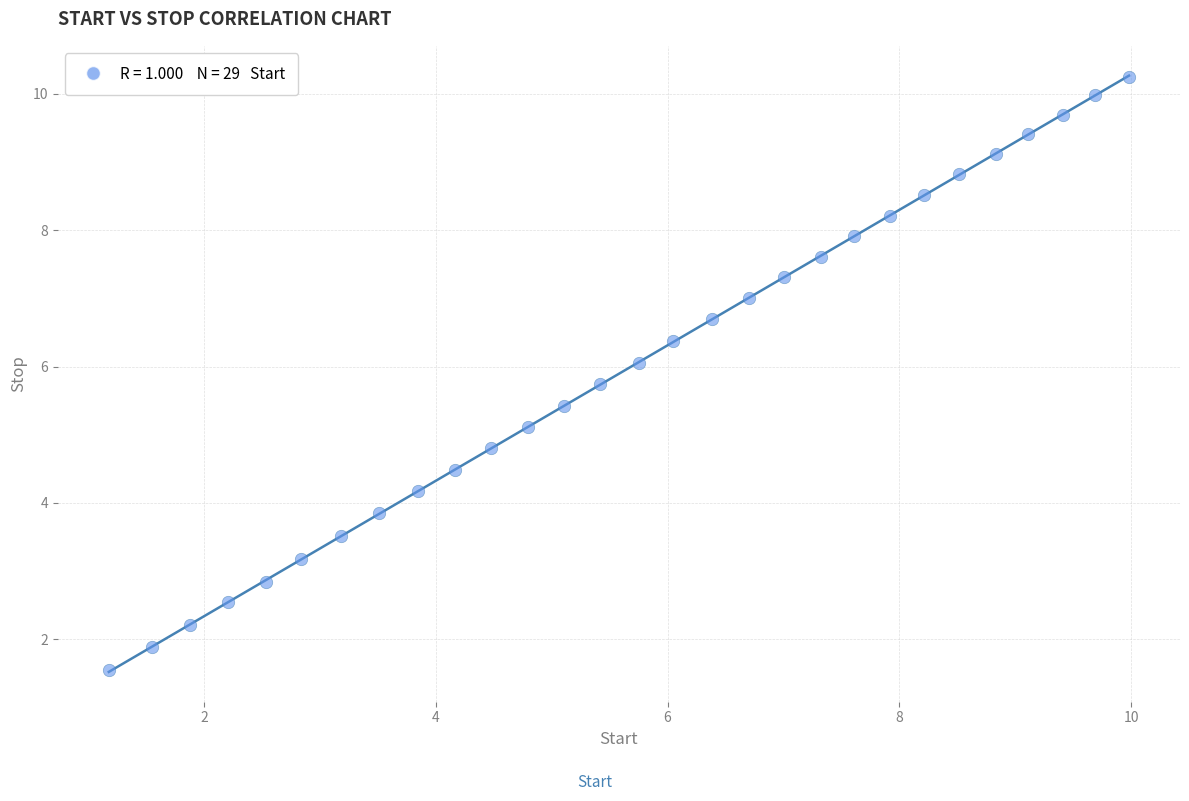

What is the range of X values (max minus min)?

8.8